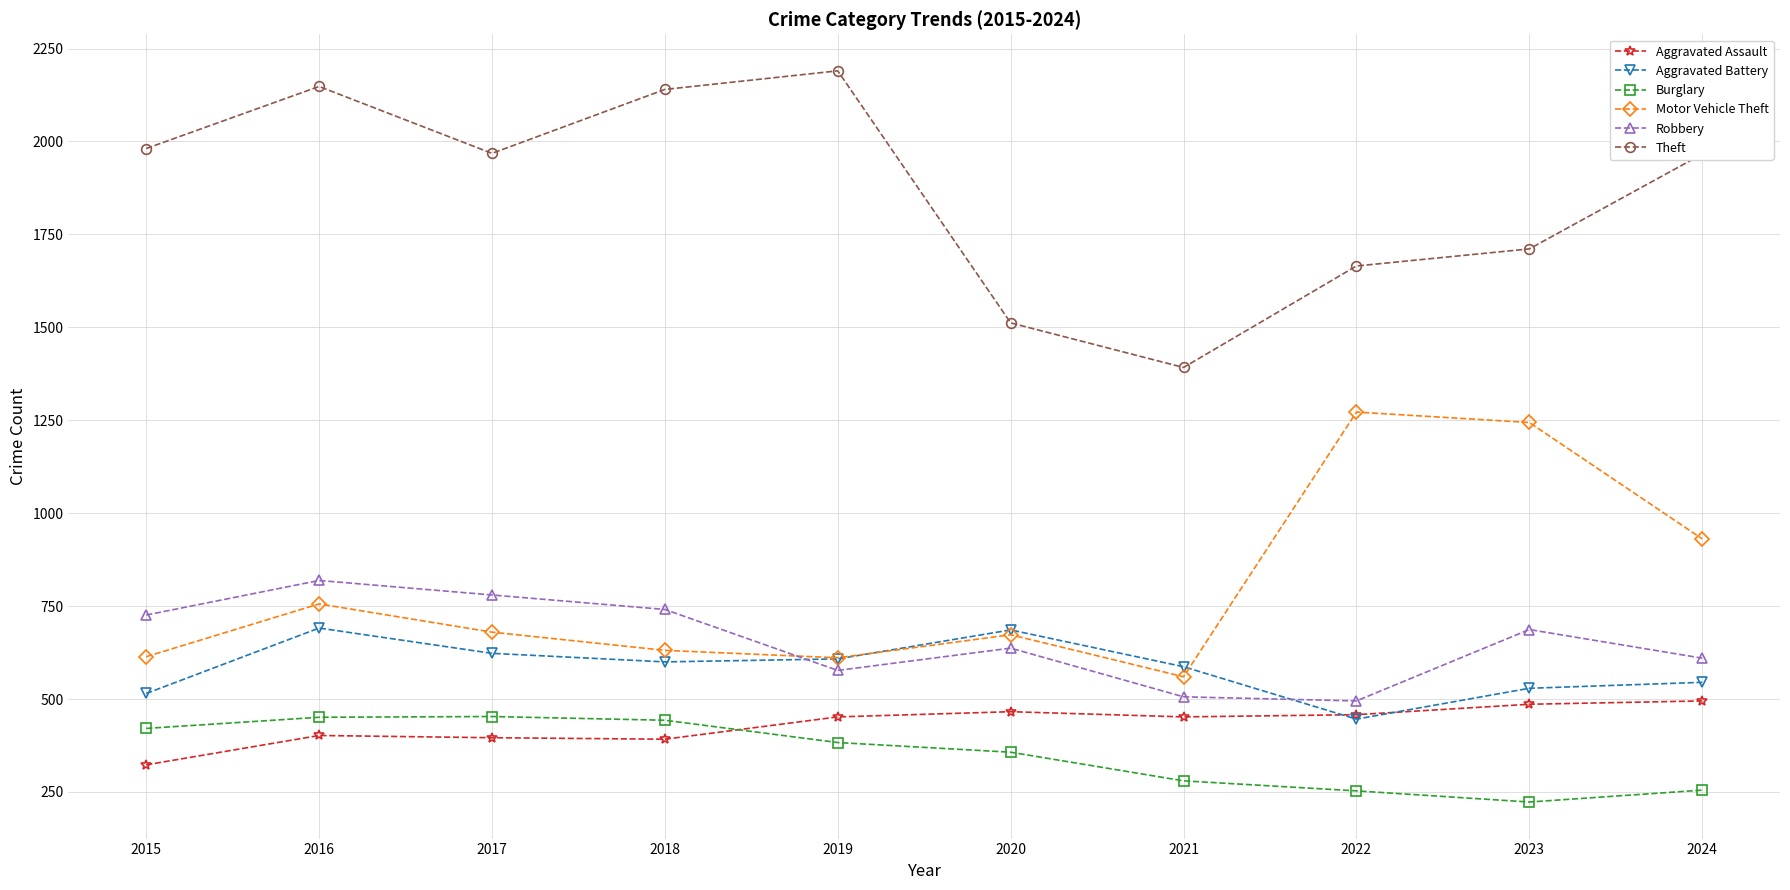

What is the difference between the maximum and second lowest values in the Theft series?

678